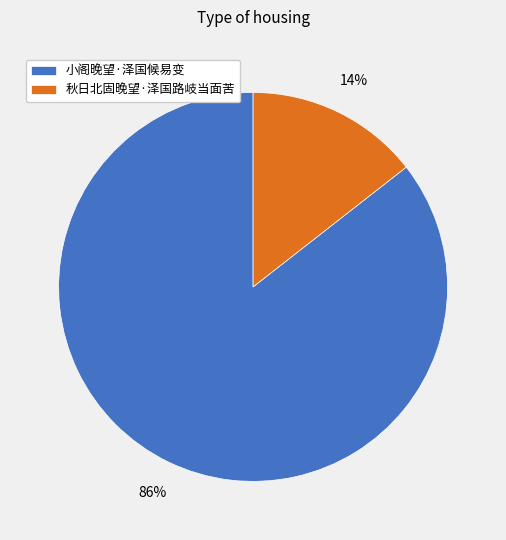

The 秋日北固晚望·泽国路岐当面苦 slice represents 5% of the pie. True or false?

False